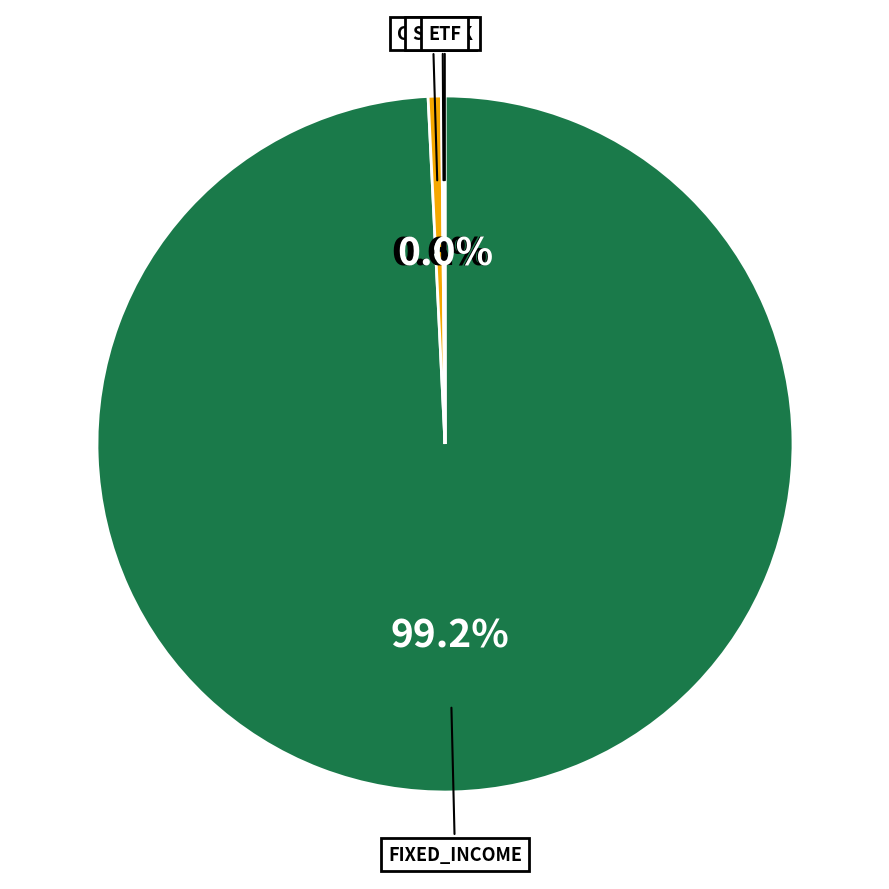

Which slice is the largest?

FIXED_INCOME